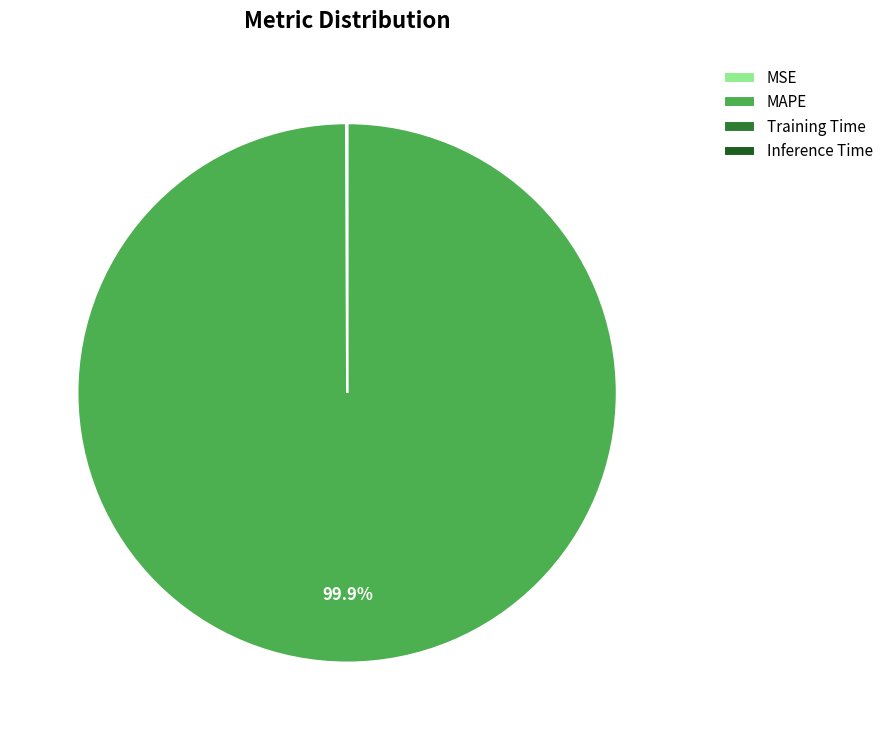

To the nearest percent, what is the difference between the largest and smallest slice percentages?

100%